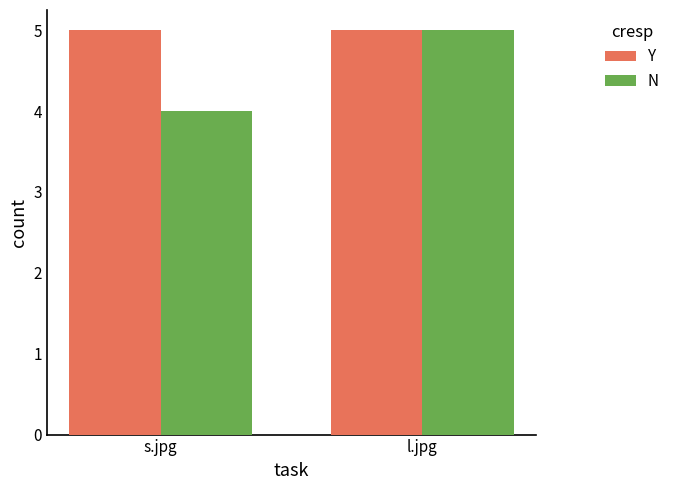

At which category is the sum across all series the highest?

l.jpg